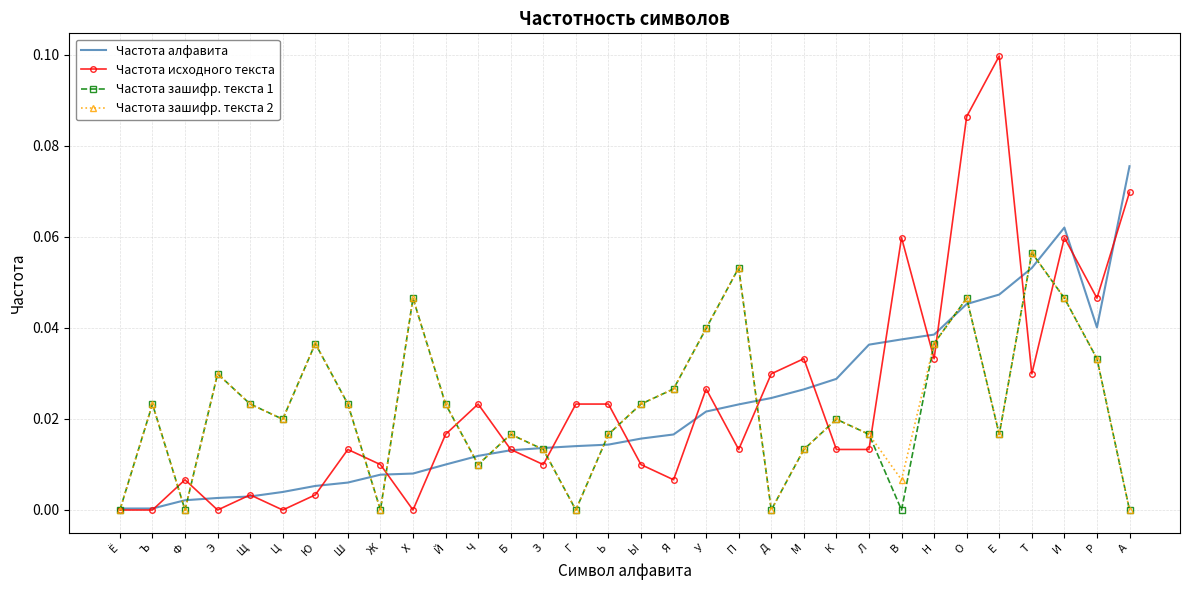

The Частота алфавита series shows 0.1 at А. True or false?

True